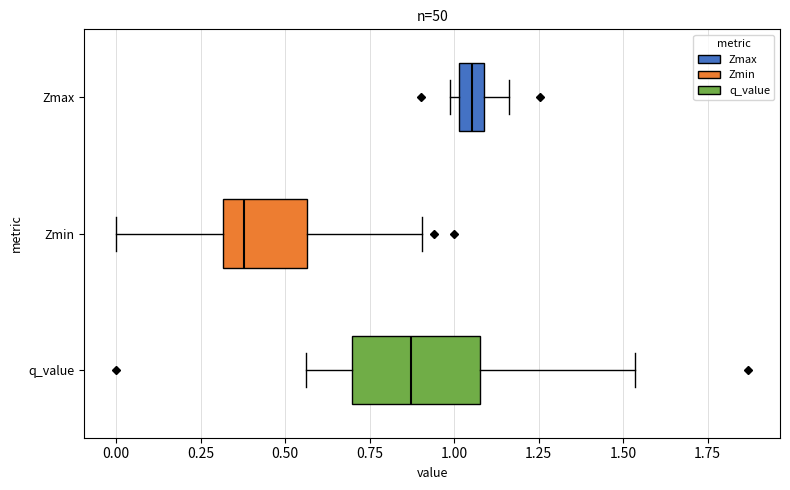

Comparing the boxes themselves (not the whiskers), which one is the widest?

q_value